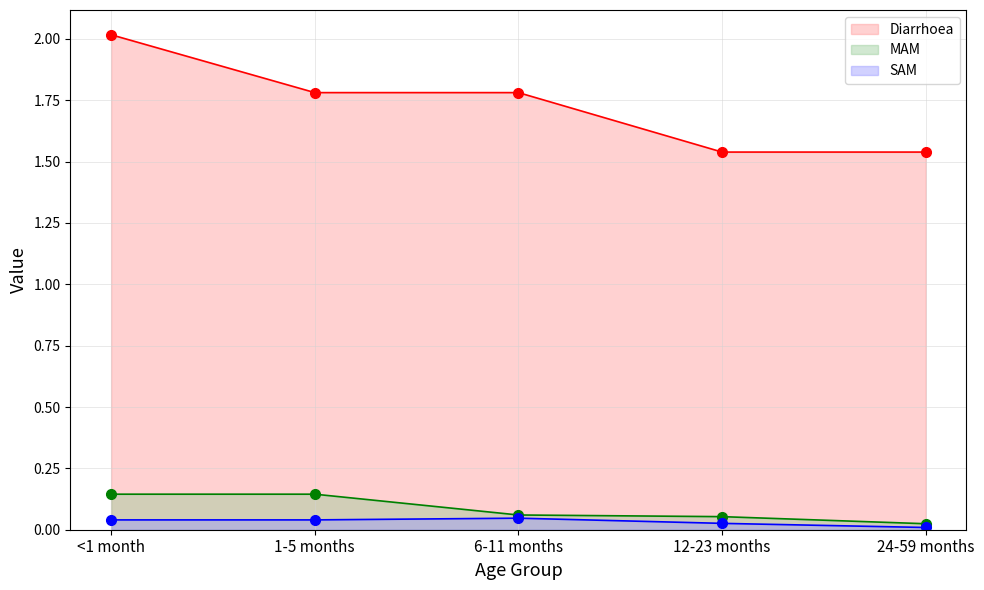

True or false: Diarrhoea (line) and MAM (line) intersect in this chart.

False